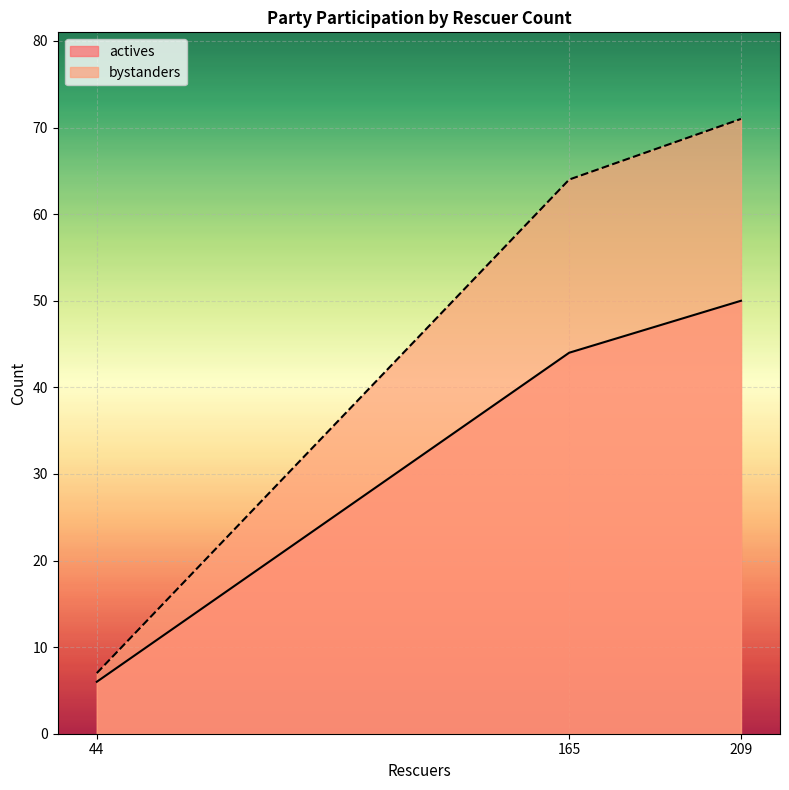

What is the lowest value of the actives series?

6